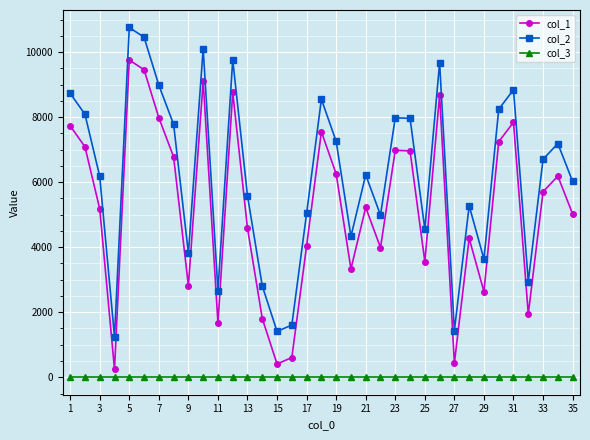

True or false: col_1 and col_3 cross at least once.

False